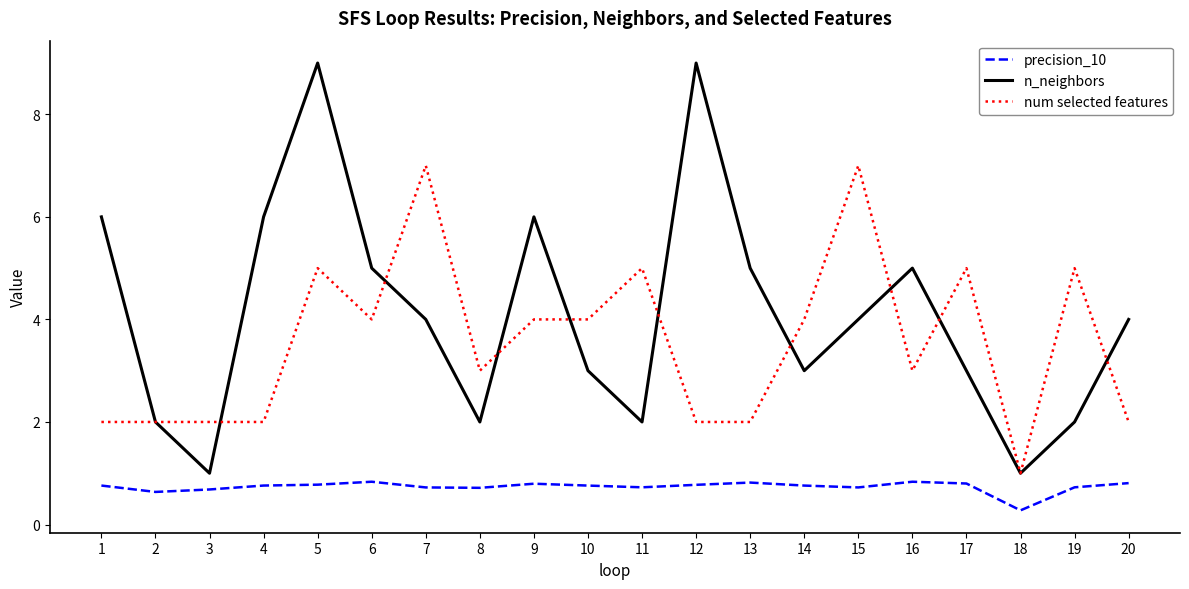

What is the lowest value of the n_neighbors series?

1.0